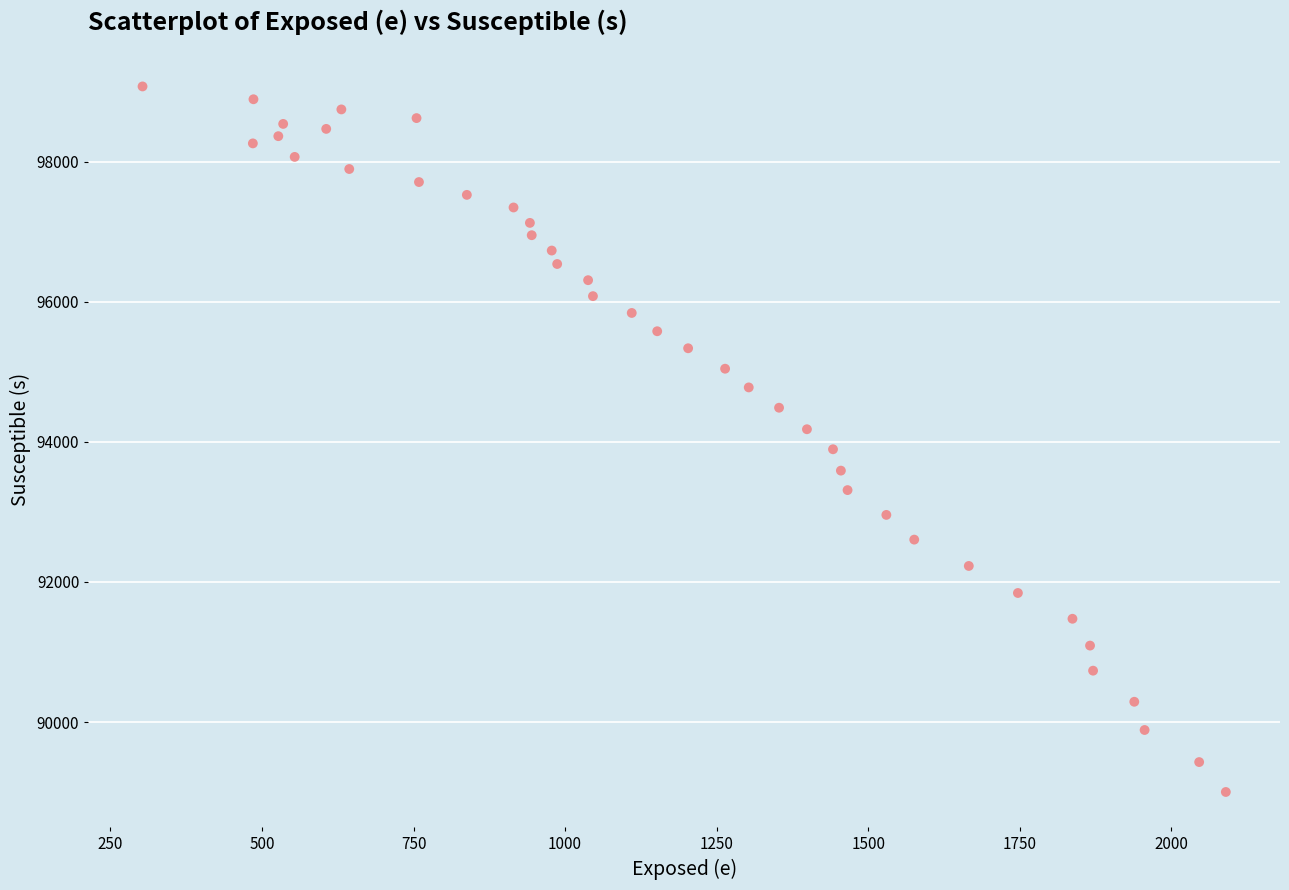

What is the range of X values (max minus min)?

1787